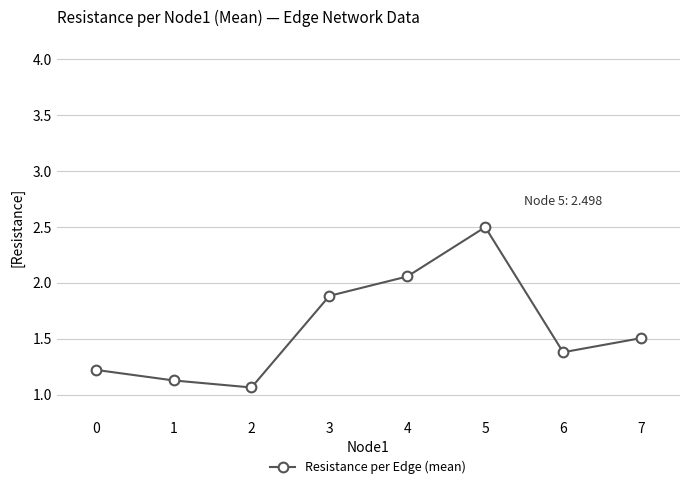

The chart shows a value of 2.6 at 7. True or false?

False